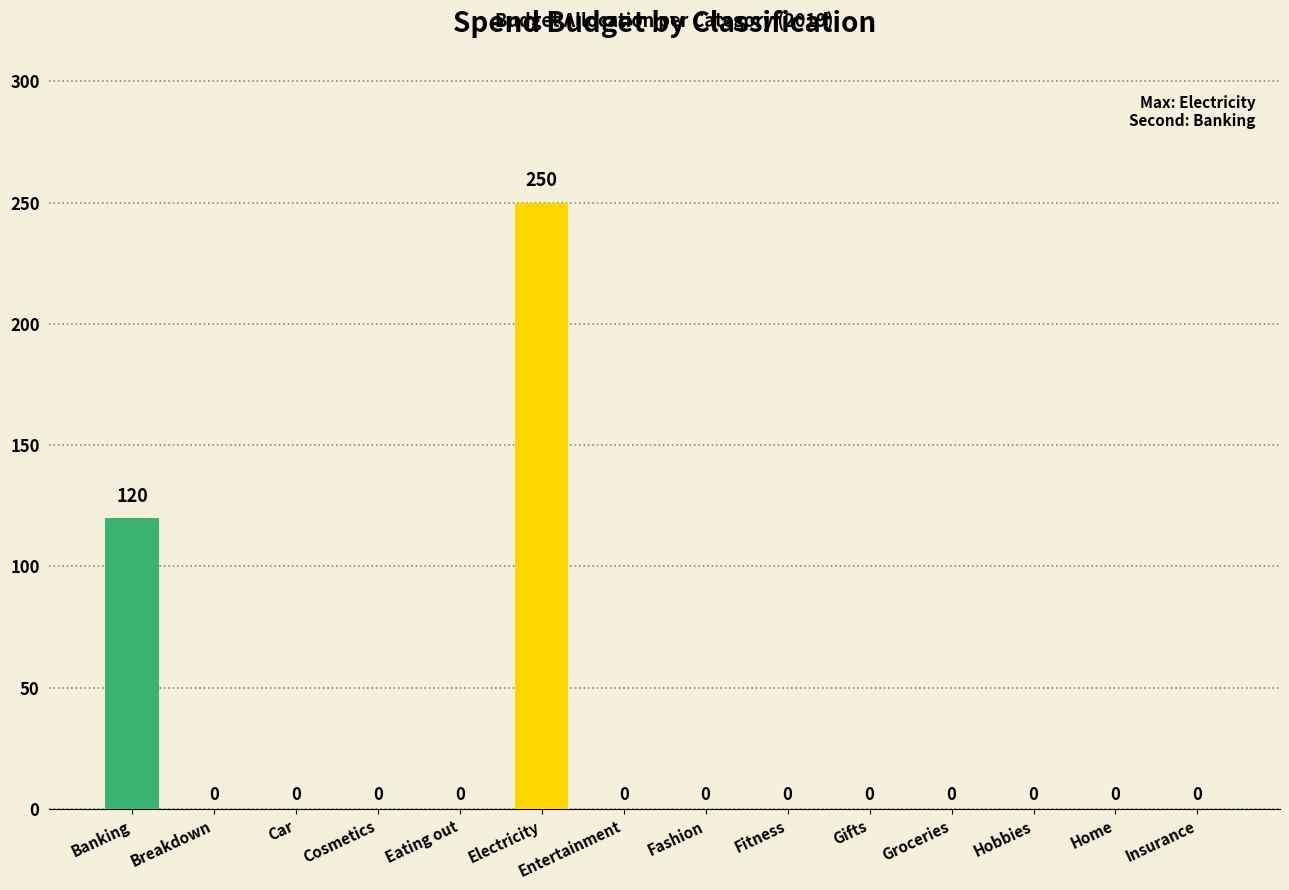

At which category does the chart reach its peak across all series?

Electricity